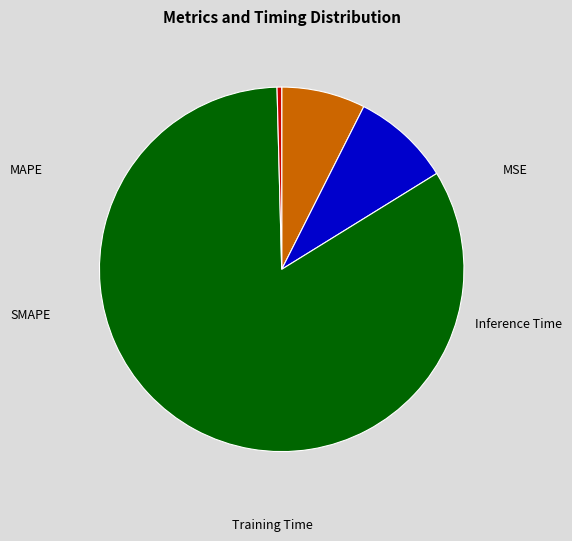

Is there a majority slice in this chart?

Yes